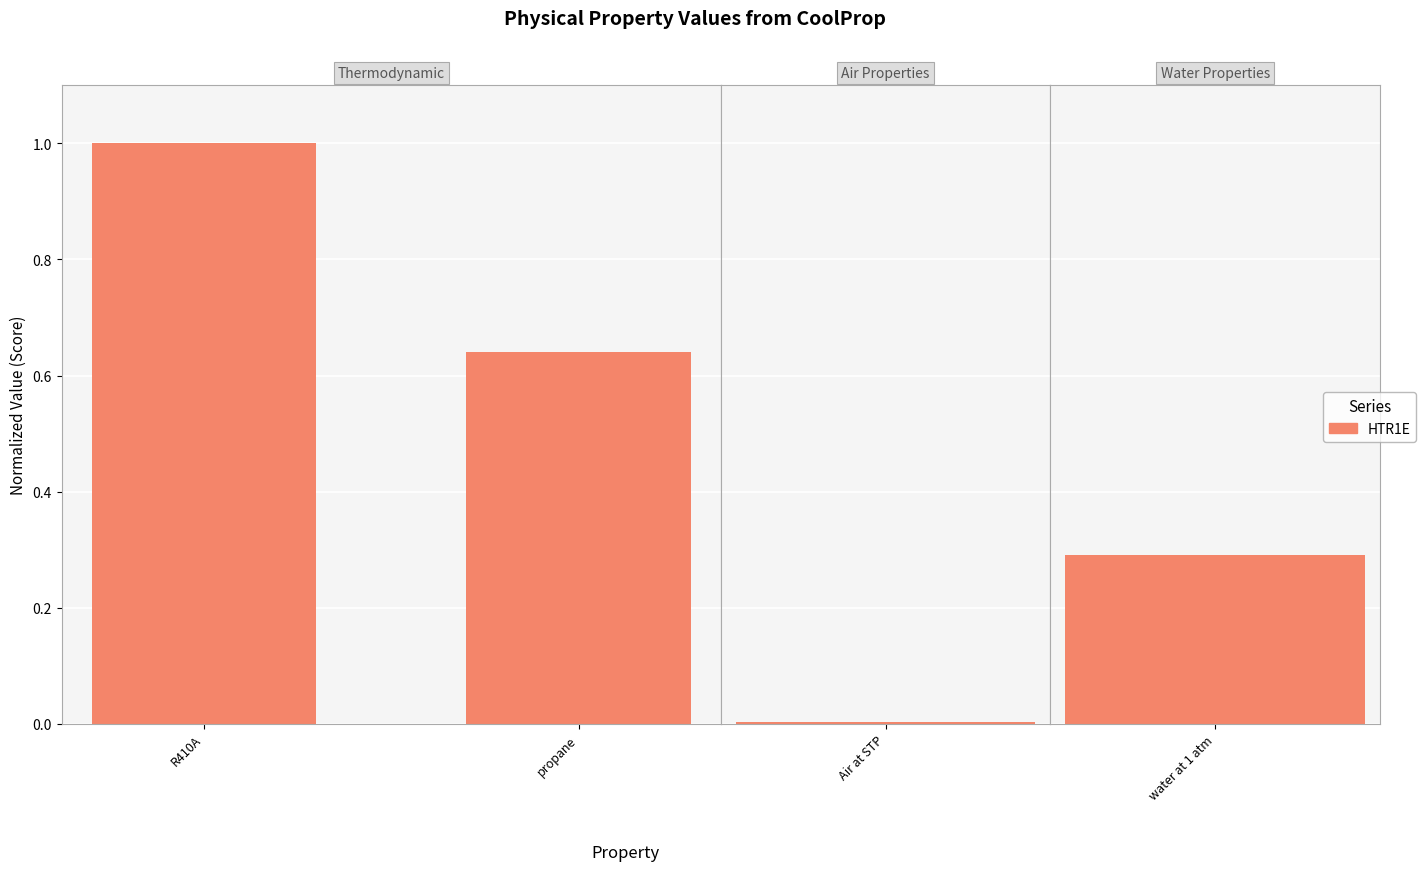

What is the label of the 1st bar from the right?

propane